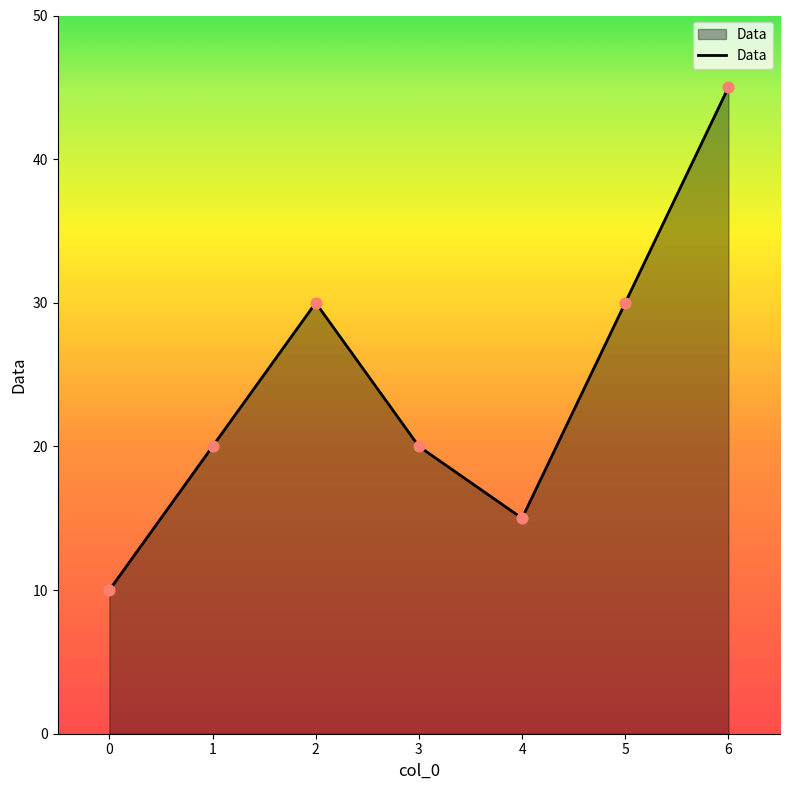

Which has a higher value, 4 or 3?

3